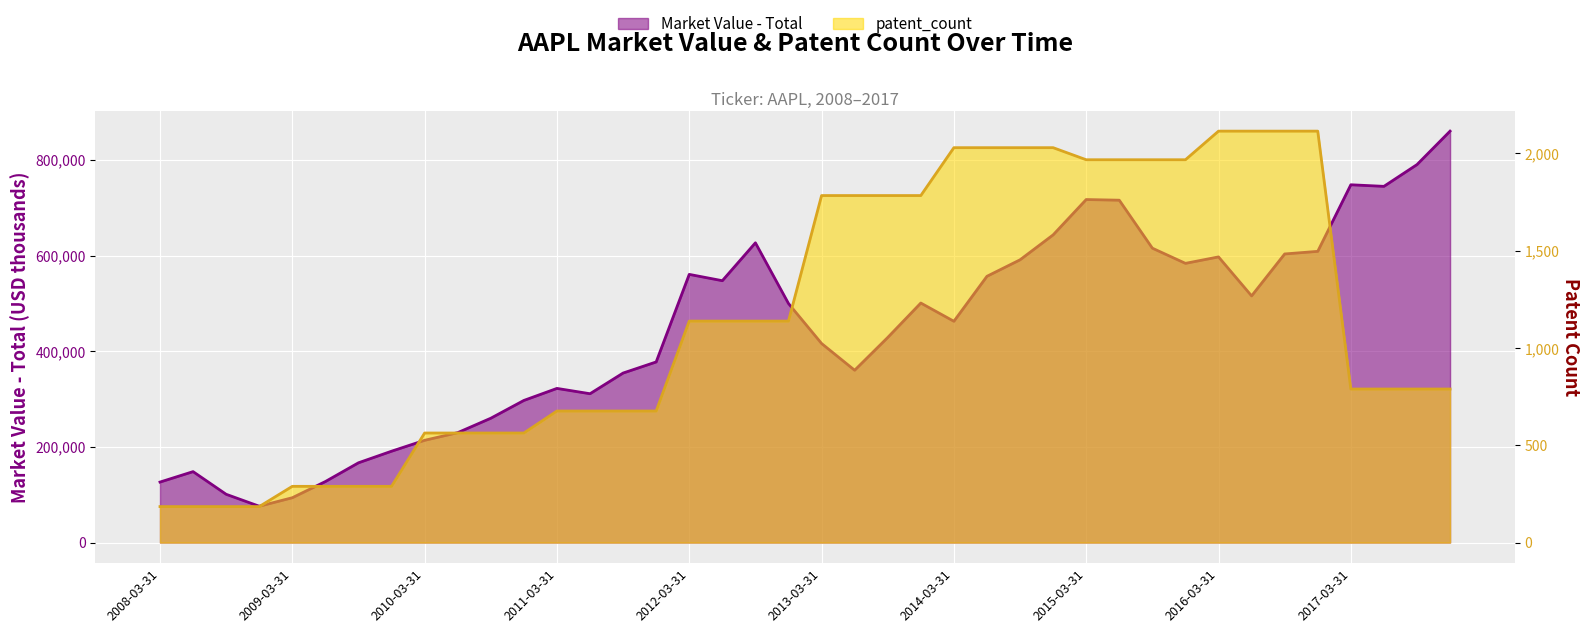

Between 2009-03-31 and 2010-09-30, which series saw the biggest shift?

Market Value - Total